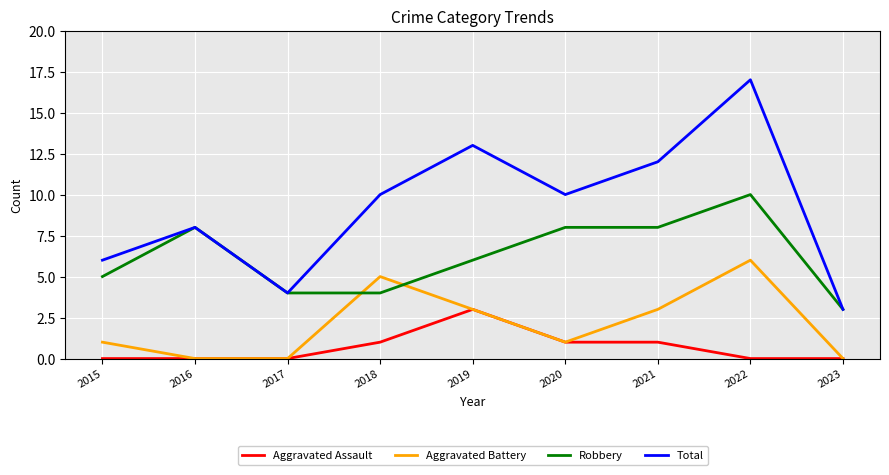

At which category does Robbery reach its first local peak?

2016